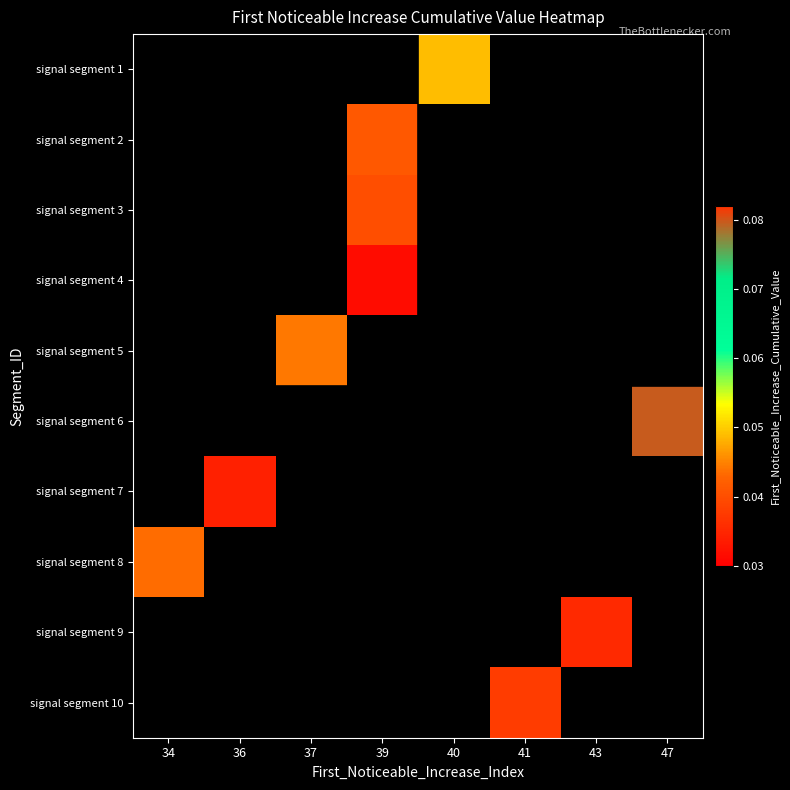

Which category has the lowest value in the signal segment 6 series?

34